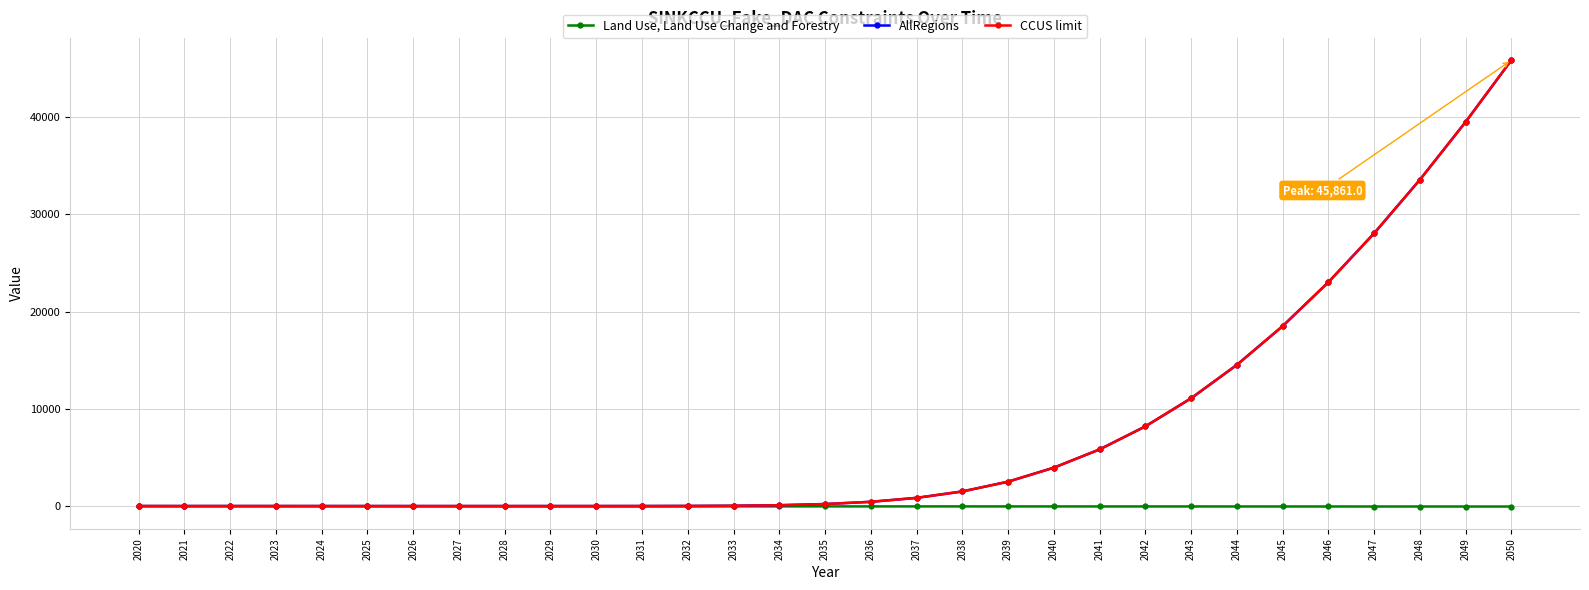

Reading left to right, what are all the values shown in this chart?

Land Use, Land Use Change and Forestry: 2020=-13.4	2021=-17.3	2022=-15.4	2023=-17.2	2024=-19.1	2025=-20.9	2026=-22.7	2027=-24.5	2028=-26.4	2029=-28.2	2030=-30.0	2031=-31.0	2032=-32.0	2033=-33.0	2034=-34.0	2035=-35.0	2036=-36.0	2037=-37.0	2038=-38.0	2039=-39.0	2040=-40.0	2041=-41.0	2042=-42.0	2043=-43.0	2044=-44.0	2045=-45.0	2046=-46.0	2047=-47.0	2048=-48.0	2049=-49.0	2050=-50.0
AllRegions: 2020=0.0	2021=0.0	2022=0.0	2023=0.0	2024=0.0	2025=0.0	2026=0.0	2027=0.0	2028=0.0	2029=0.1	2030=0.5	2031=2.5	2032=9.7	2033=31.4	2034=85.7	2035=205.2	2036=435.3	2037=840.4	2038=1500.4	2039=2505.2	2040=3945.7	2041=5823.9	2042=8190.7	2043=11082.6	2044=14519.0	2045=18502.6	2046=23021.2	2047=28050.8	2048=33559.2	2049=39509.1	2050=45861.0
CCUS limit: 2020=0.0	2021=0.0	2022=0.0	2023=0.0	2024=0.0	2025=0.0	2026=0.0	2027=0.0	2028=0.0	2029=0.1	2030=0.5	2031=2.5	2032=9.7	2033=31.4	2034=85.7	2035=205.2	2036=435.3	2037=840.4	2038=1500.4	2039=2505.2	2040=3945.7	2041=5823.9	2042=8190.7	2043=11082.6	2044=14519.0	2045=18502.6	2046=23021.2	2047=28050.8	2048=33559.2	2049=39509.1	2050=45861.0